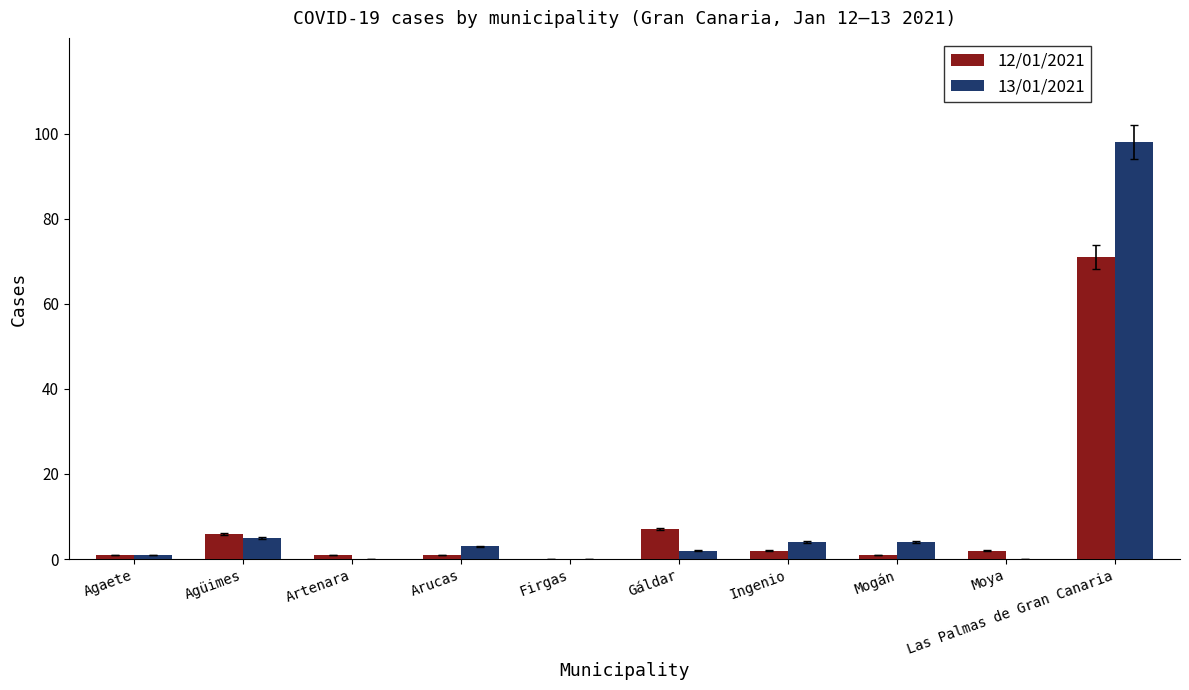

Is the value of 13/01/2021 at Mogán greater than the value of 12/01/2021 at Artenara?

Yes